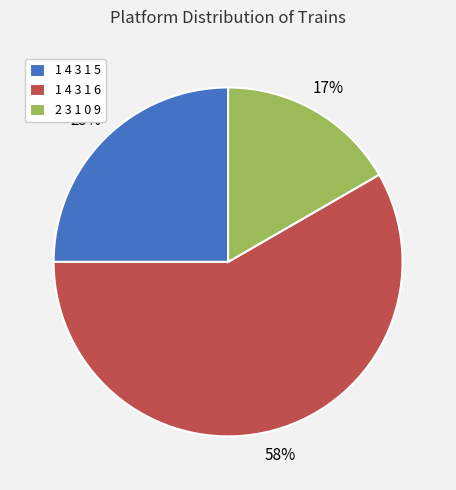

What is the largest slice in the pie chart?

1 4 3 1 6